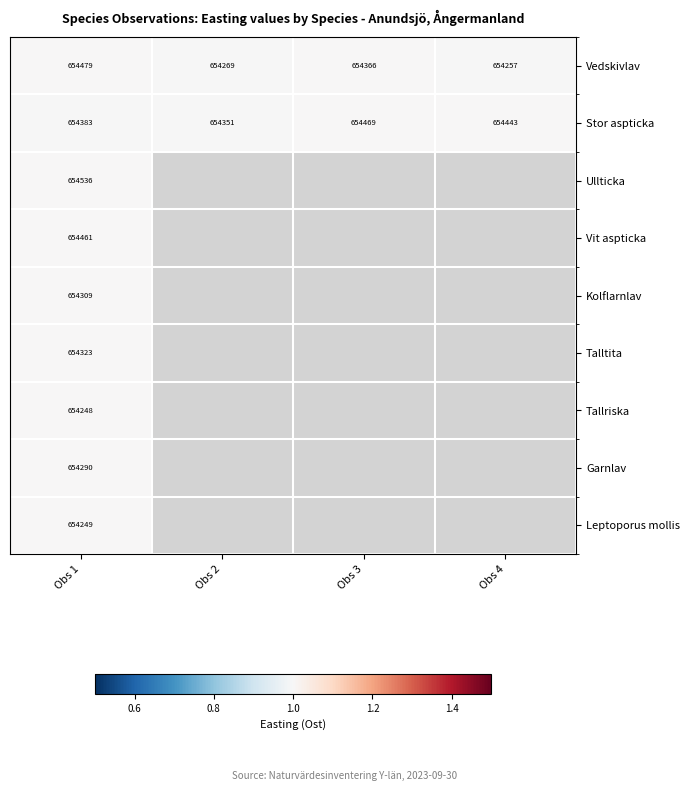

Between Obs 1 and Obs 3, which series saw the biggest shift?

Vedskivlav